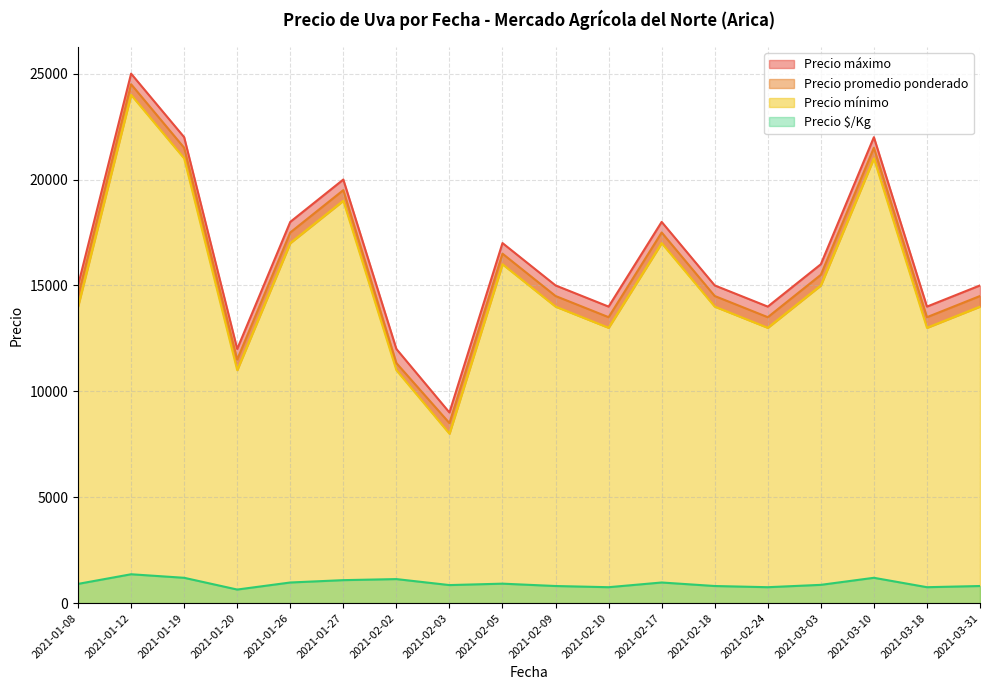

At which category does Precio mínimo reach its first local peak?

2021-01-12